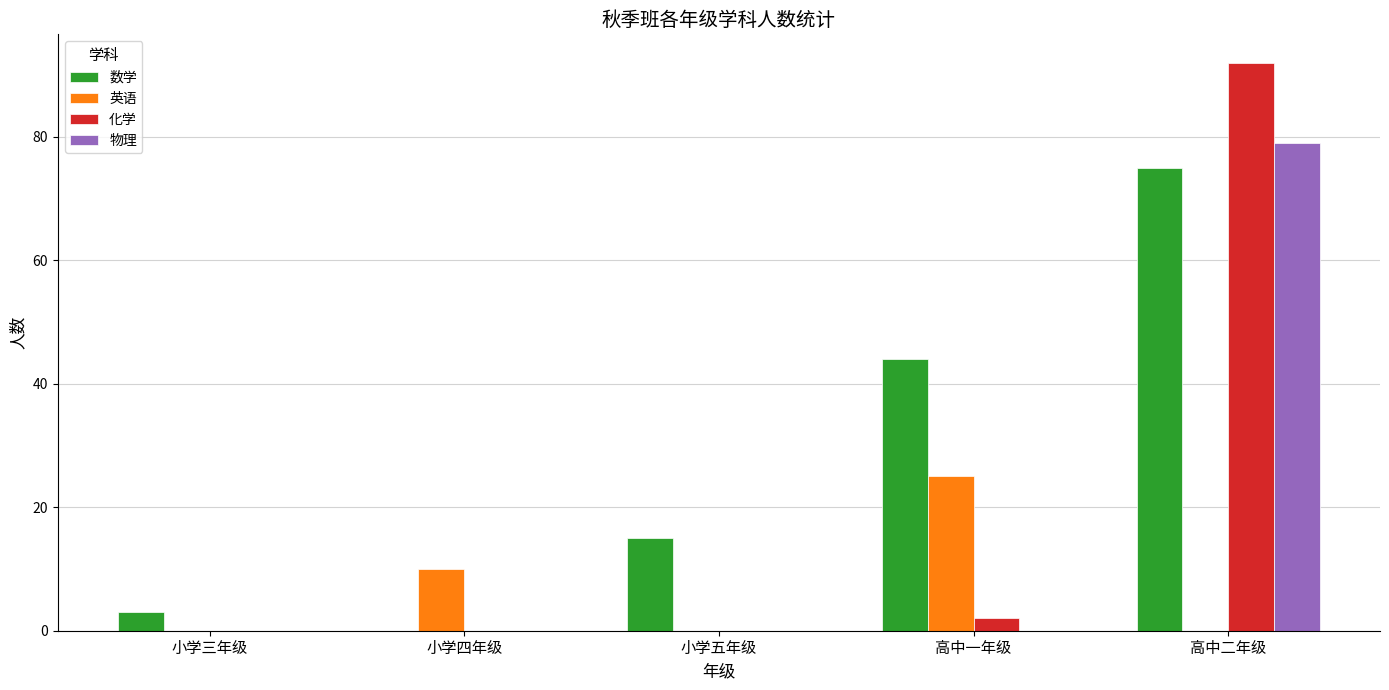

At which category is the sum across all series the highest?

高中二年级